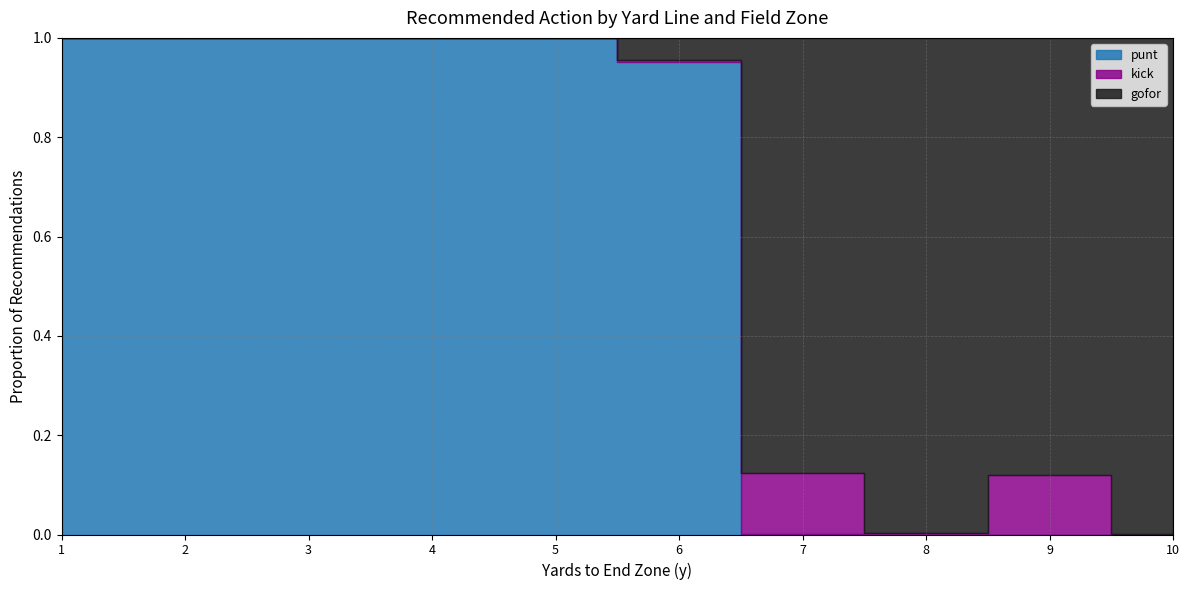

Is the value of gofor at 7 greater than the value of kick at 7?

Yes